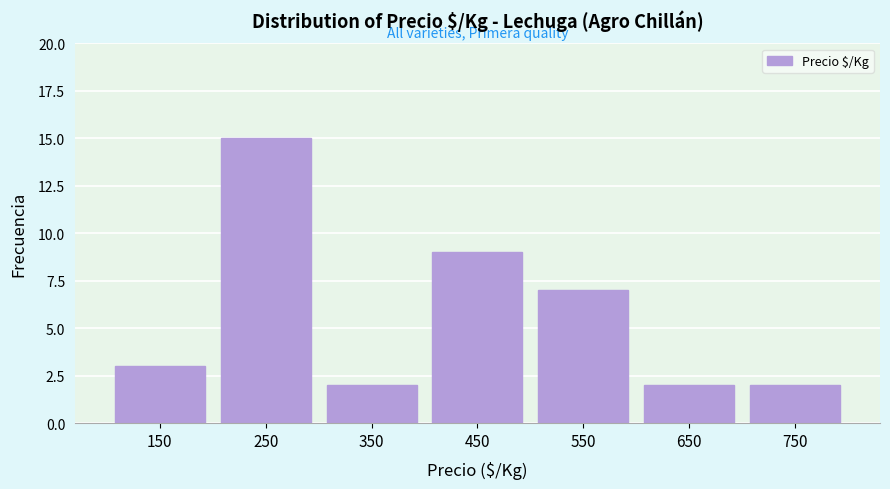

Reading left to right, extract all data points from this chart.

150=3	250=15	350=2	450=9	550=7	650=2	750=2